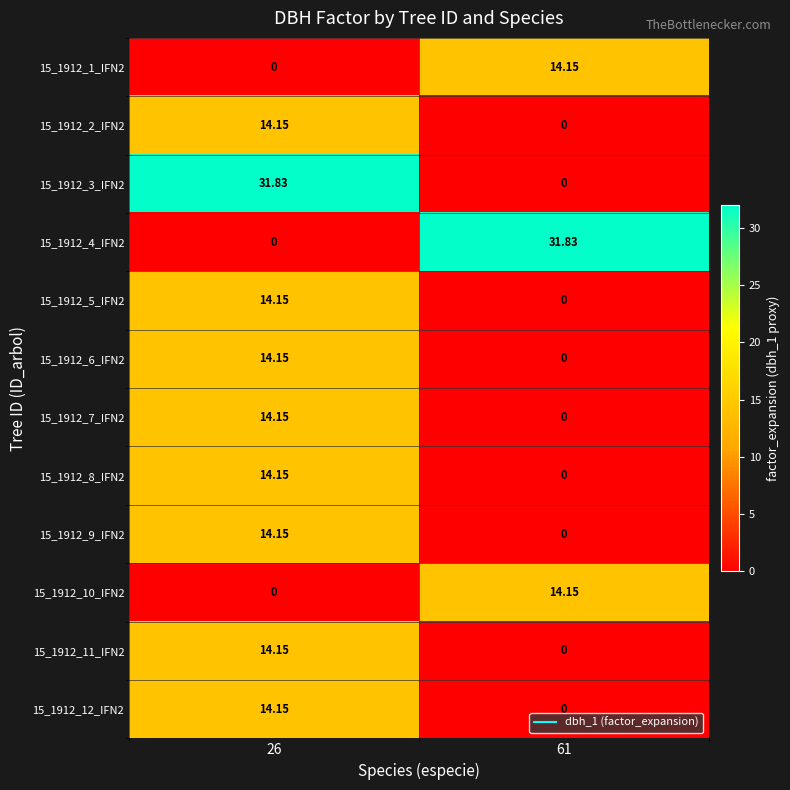

Which label corresponds to the smallest value in the chart?

26